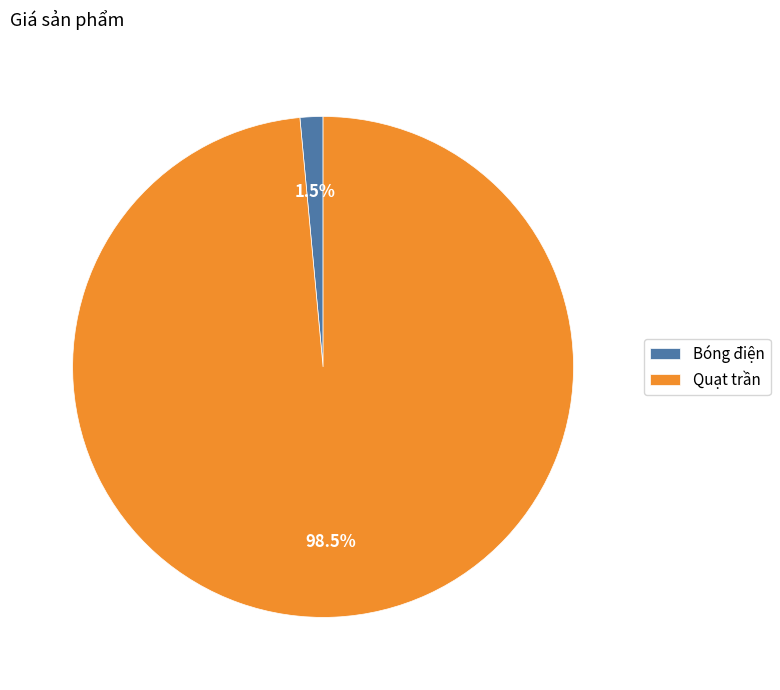

To the nearest percent, what is the combined percentage of Bóng điện and Quạt trần?

100%